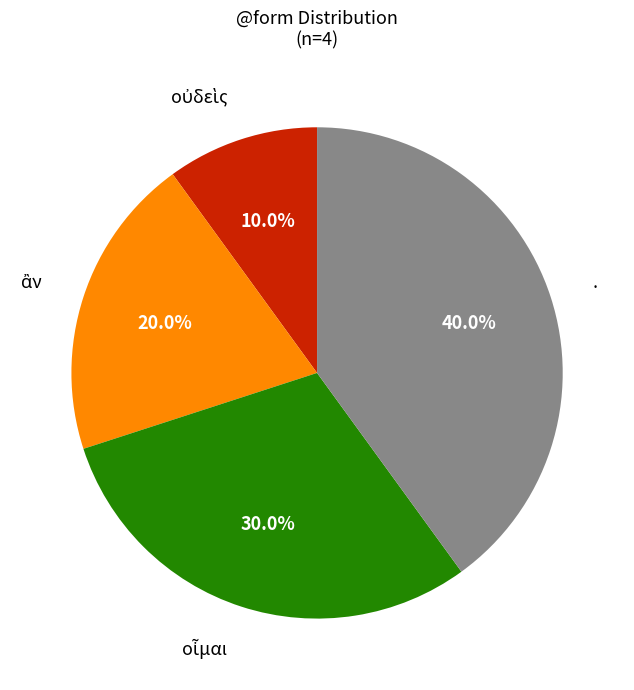

Does any single category account for the majority?

No